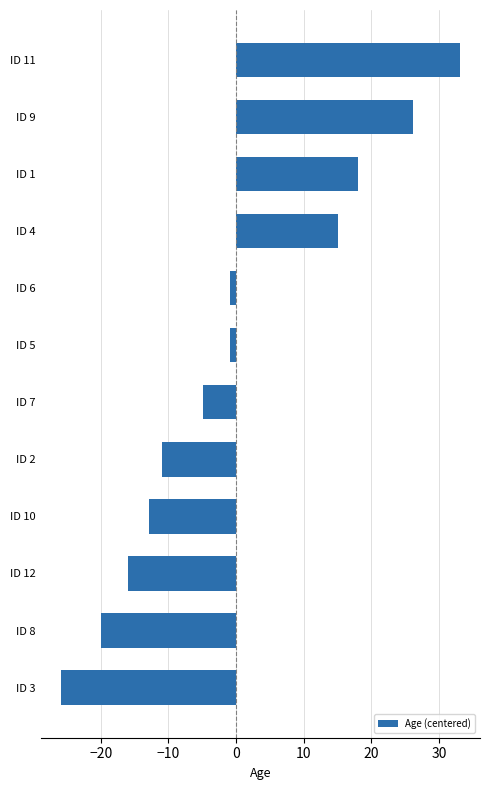

What is the smallest value displayed?

-25.9